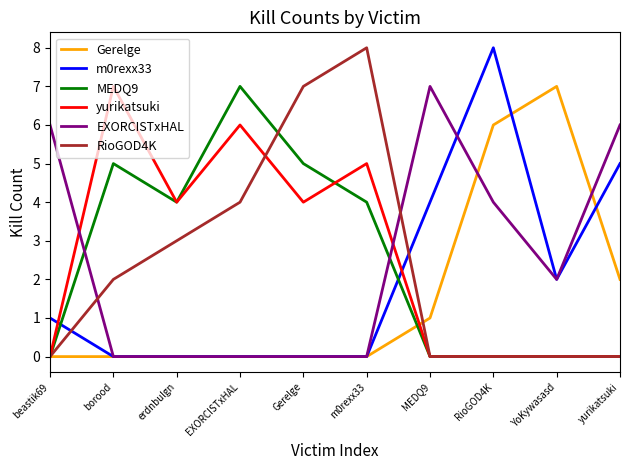

What position from the right is Gerelge?

6